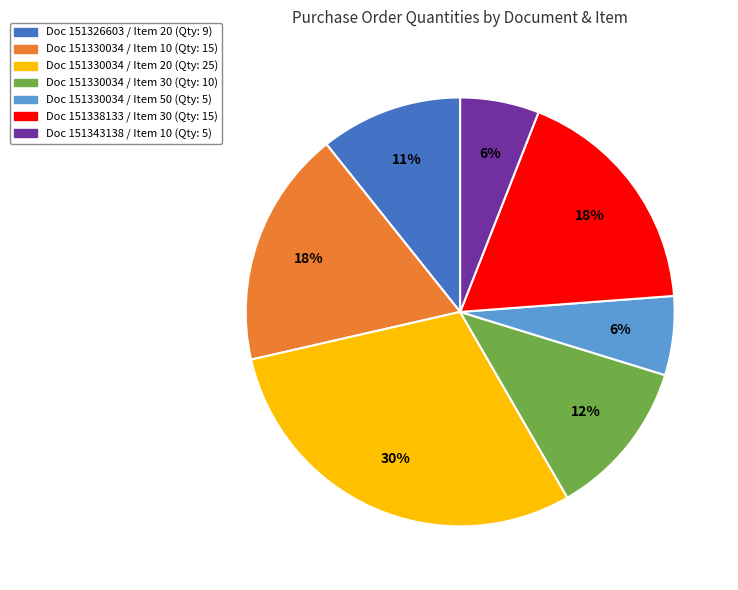

Is it true that Doc 151330034 / Item 20 (Qty: 25) is 44% of the pie?

False